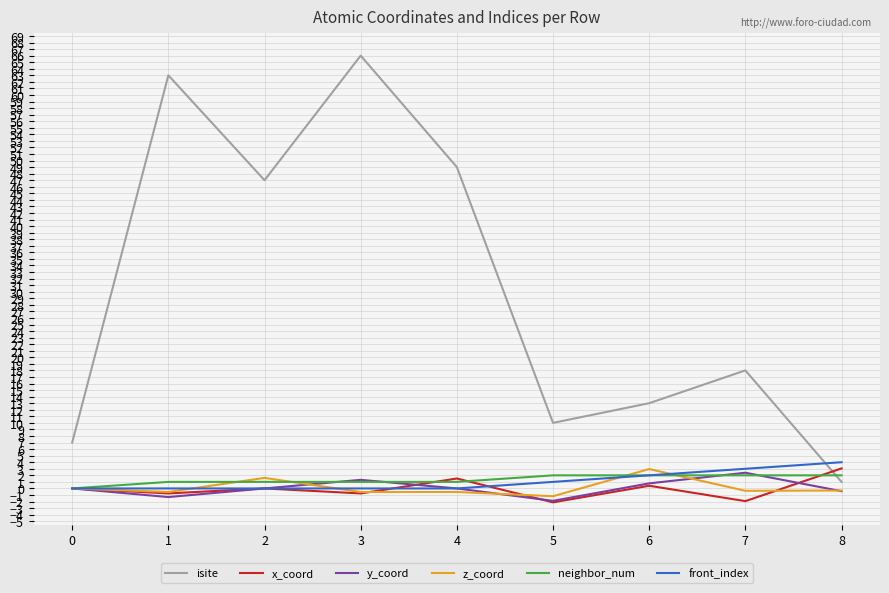

Between 4 and 6, which series saw the biggest shift?

isite